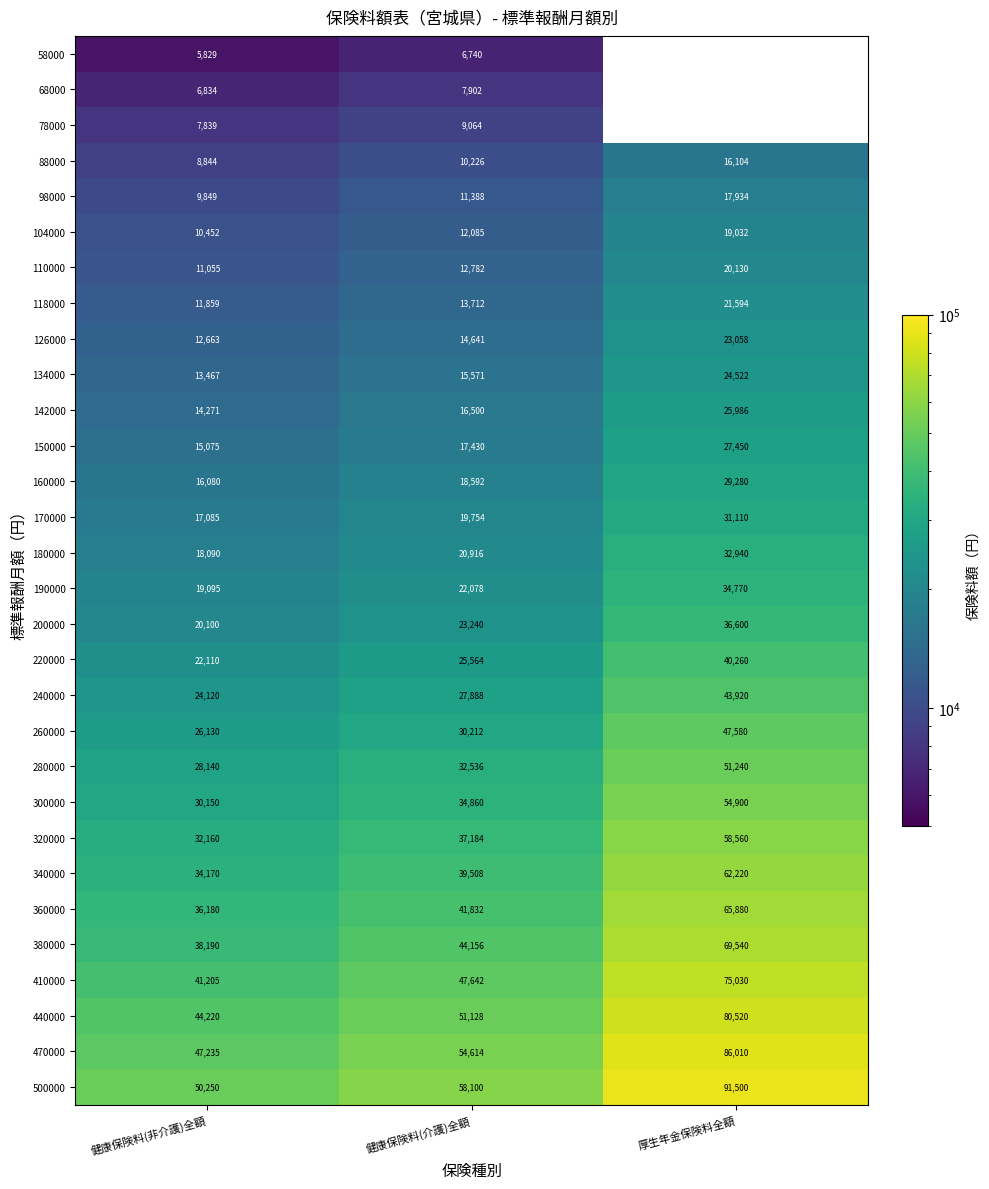

Rank the categories by 200000 value from lowest to highest.

健康保険料(非介護)全額, 健康保険料(介護)全額, 厚生年金保険料全額